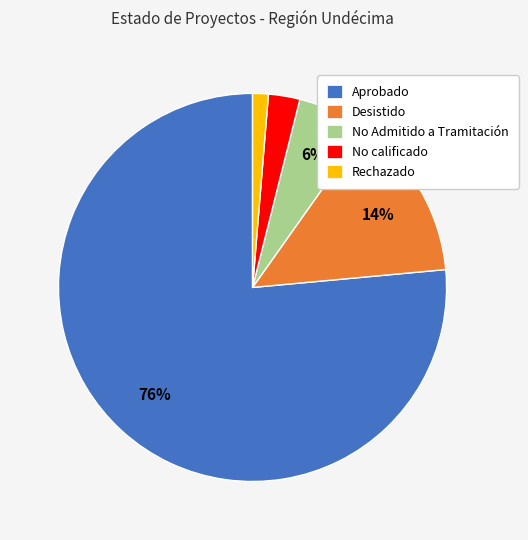

To the nearest percent, what is the difference between the largest and smallest slice percentages?

75%